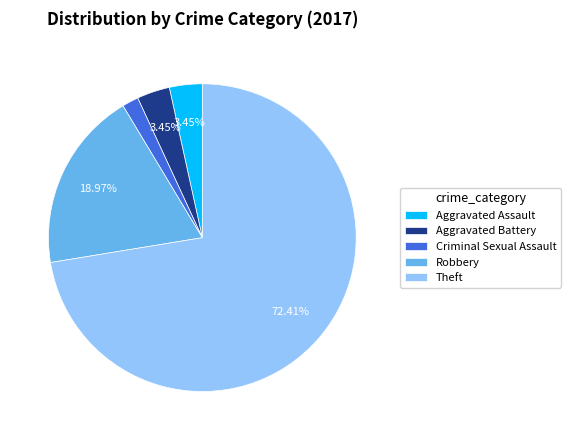

To the nearest percent, what is the difference between the Robbery and Criminal Sexual Assault slice percentages?

17%